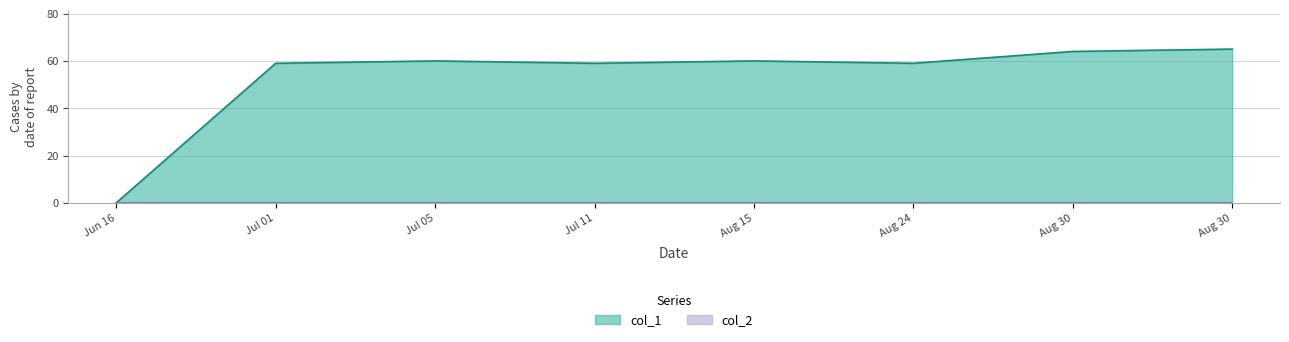

How many points are lower than both their immediate neighbors (excluding endpoints)?

2